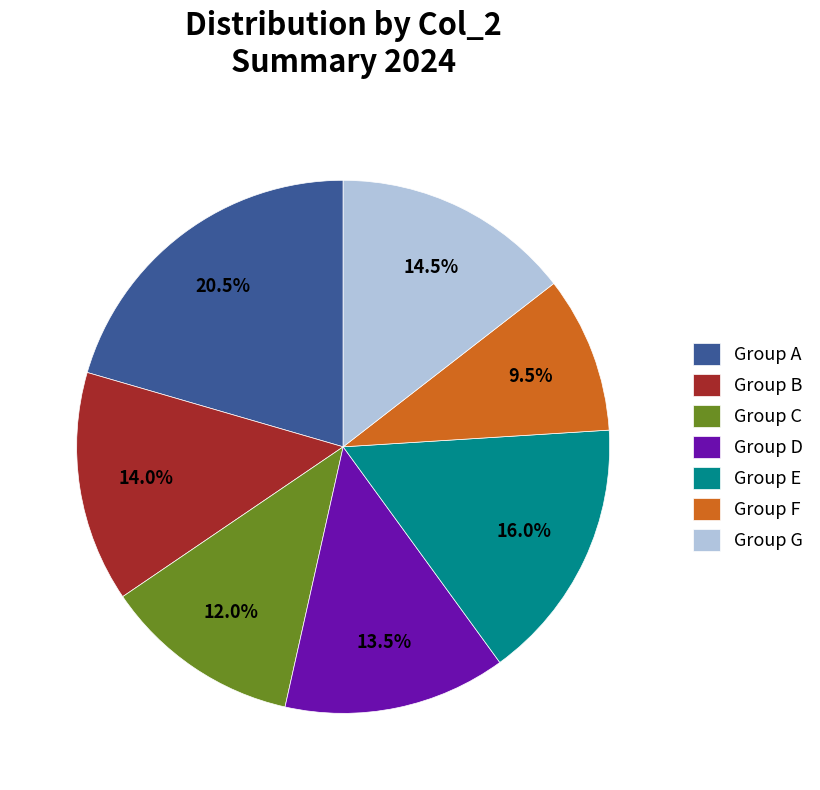

Is there any slice that represents more than half of the pie?

No